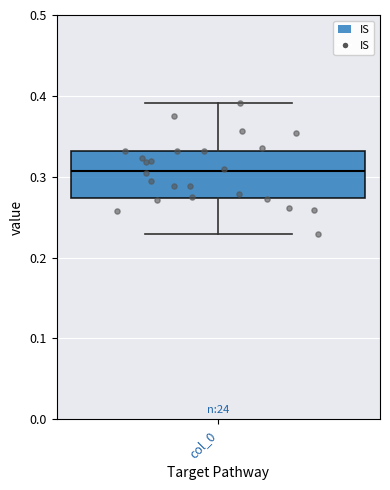

Transcribe this box plot: give where the median line is, the range the box spans, and where the two whiskers end, as read against the y-axis. The values are not printed on the chart, so give them approximately, as read against the axis.

median 0.31, box 0.27 to 0.33, whiskers 0.23 to 0.39